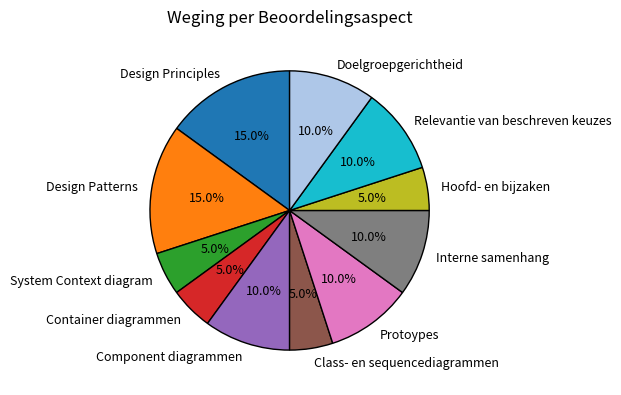

How many slices are in this pie chart?

11